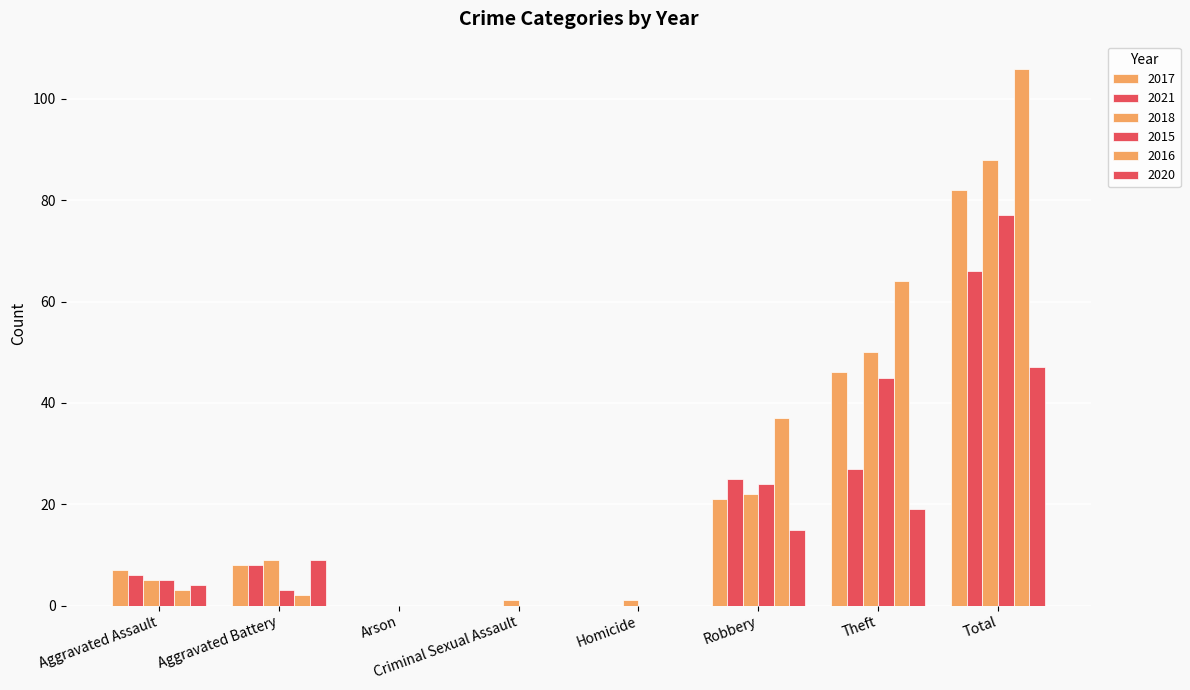

Where does the 2016 series first go above 3?

Robbery